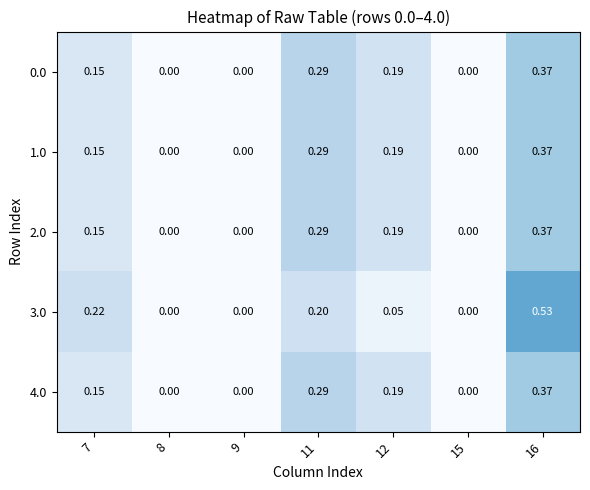

Is the value of 3.0 at 12 greater than the value of 1.0 at 9?

Yes